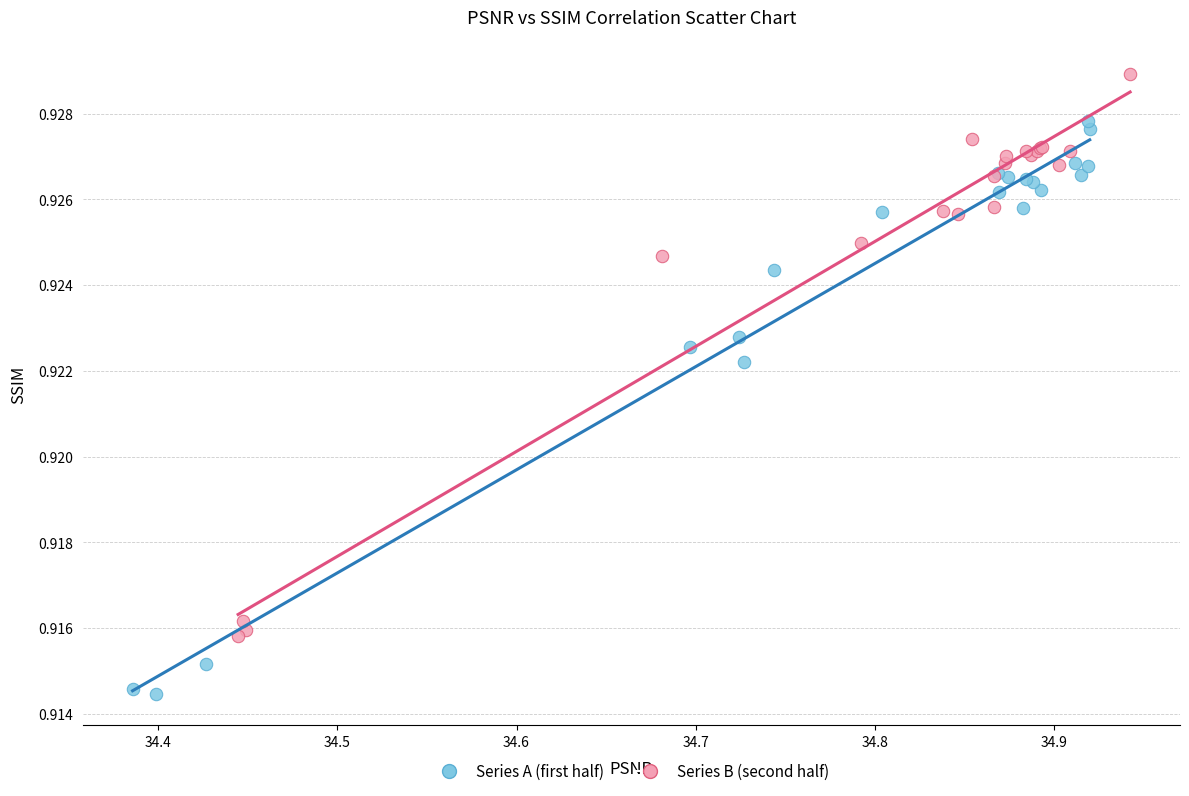

Which series contains the lowest Y value?

Series A (first half)